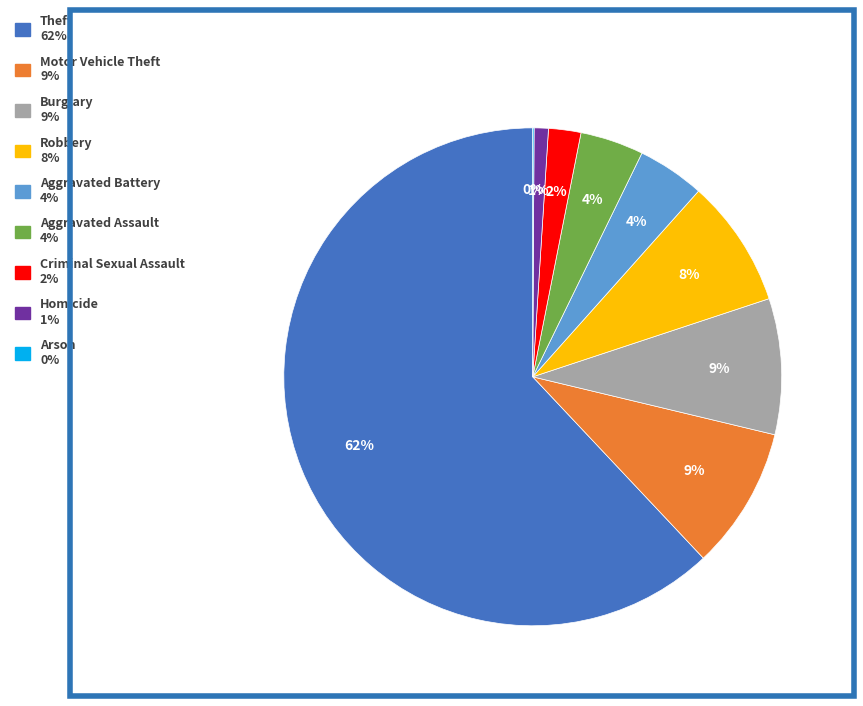

What percentage is the Aggravated Assault slice, to the nearest percent?

4%